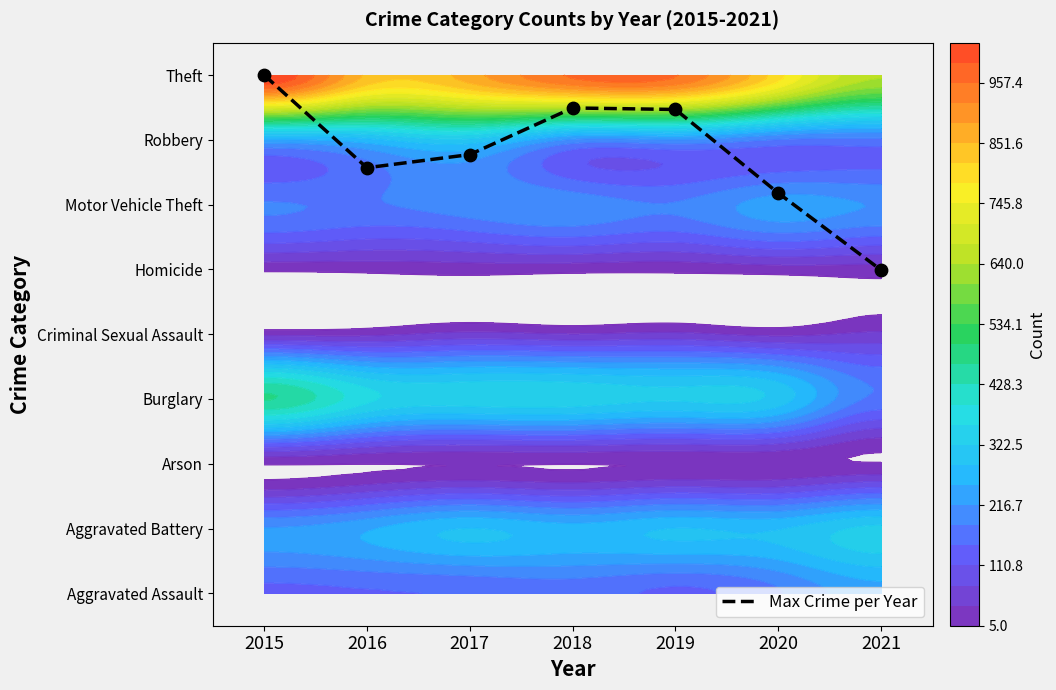

List the labels in order of value, largest first.

2015, 2018, 2019, 2017, 2016, 2020, 2021